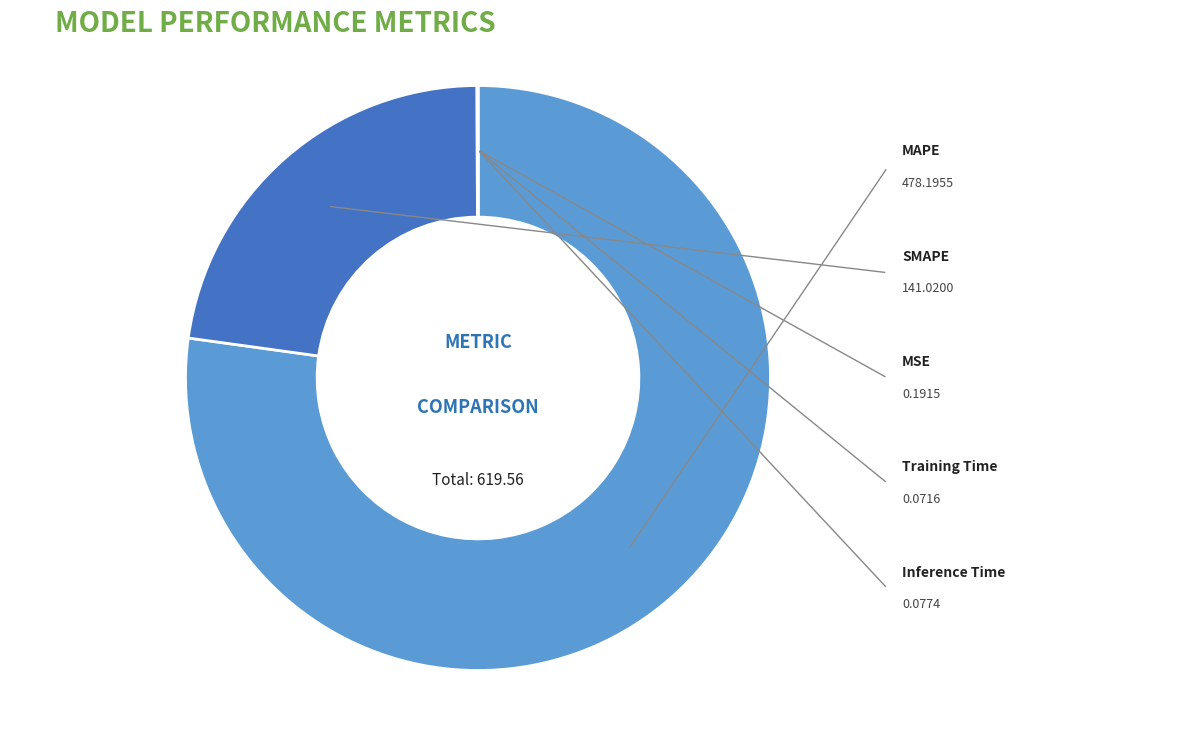

Is it true that SMAPE is 23% of the pie?

True